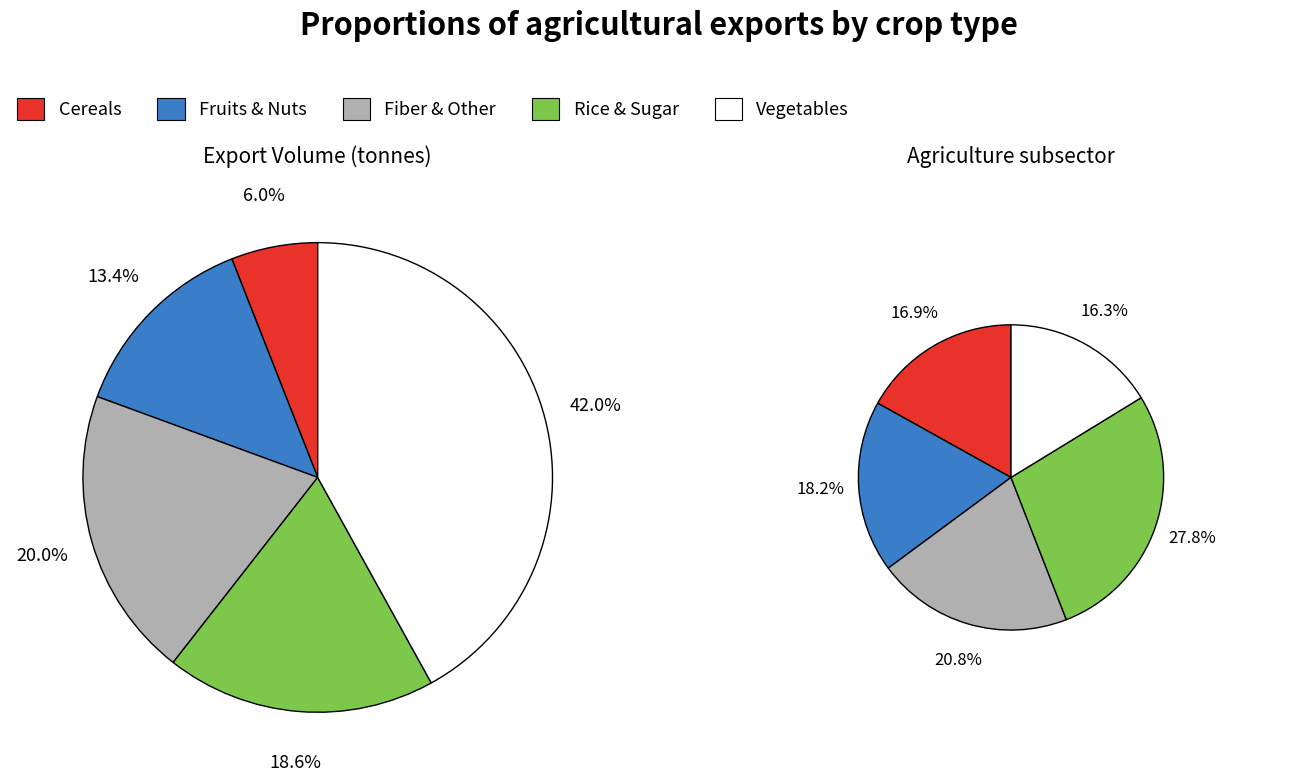

Which slice is the largest?

rice